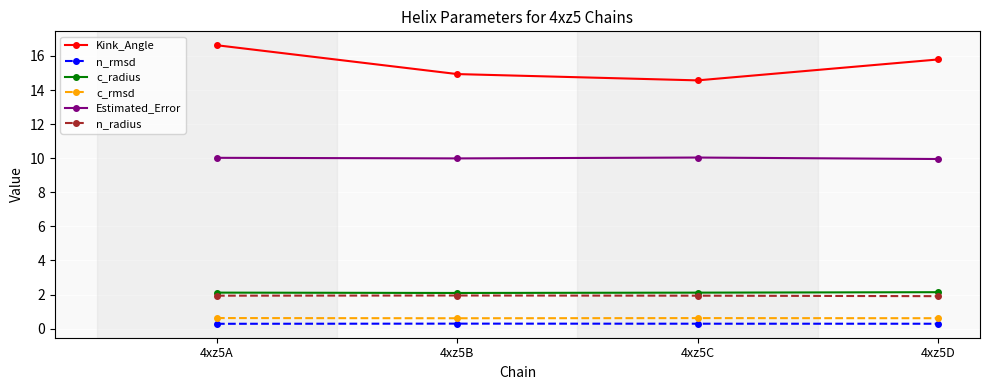

Reading left to right, transcribe all the data shown in this chart.

Kink_Angle: 16.6	14.9	14.6	15.8
n_rmsd: 0.3	0.3	0.3	0.3
c_radius: 2.1	2.1	2.1	2.1
c_rmsd: 0.6	0.6	0.6	0.6
Estimated_Error: 10.0	10.0	10.0	10.0
n_radius: 1.9	1.9	1.9	1.9